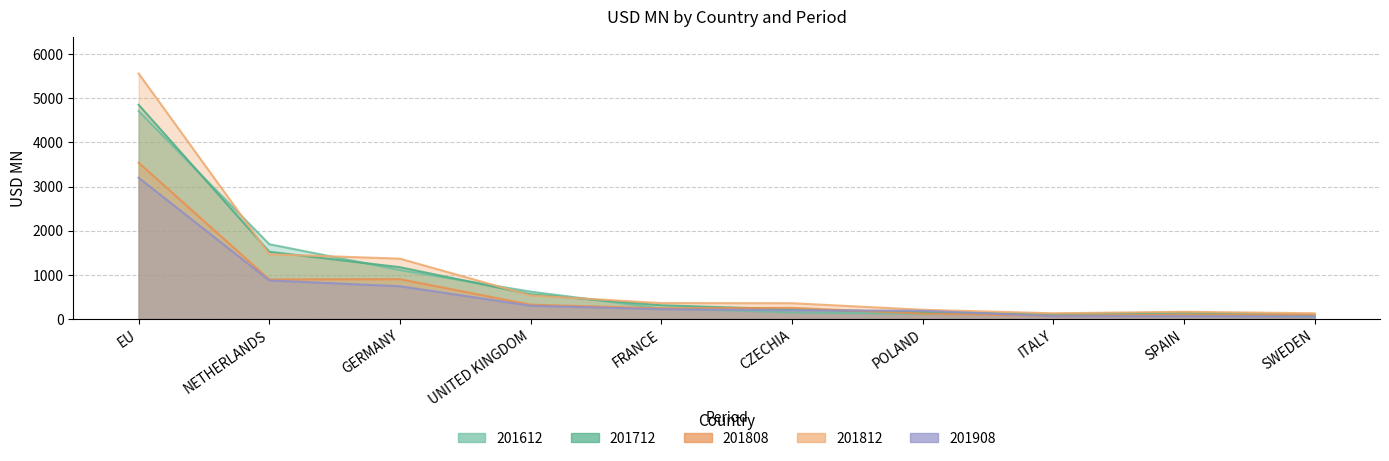

How many series are shown in this chart?

5